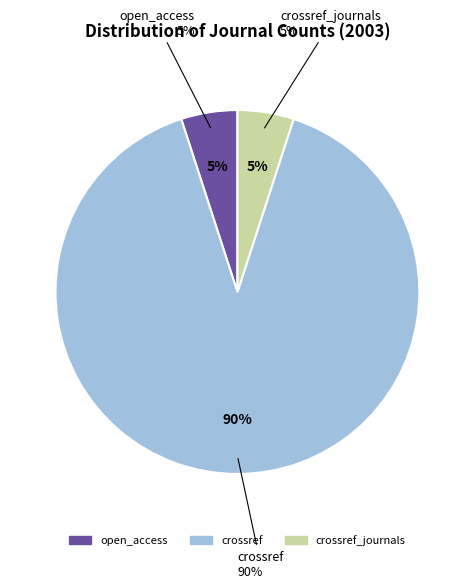

Does crossref account for over 50% of the chart?

Yes